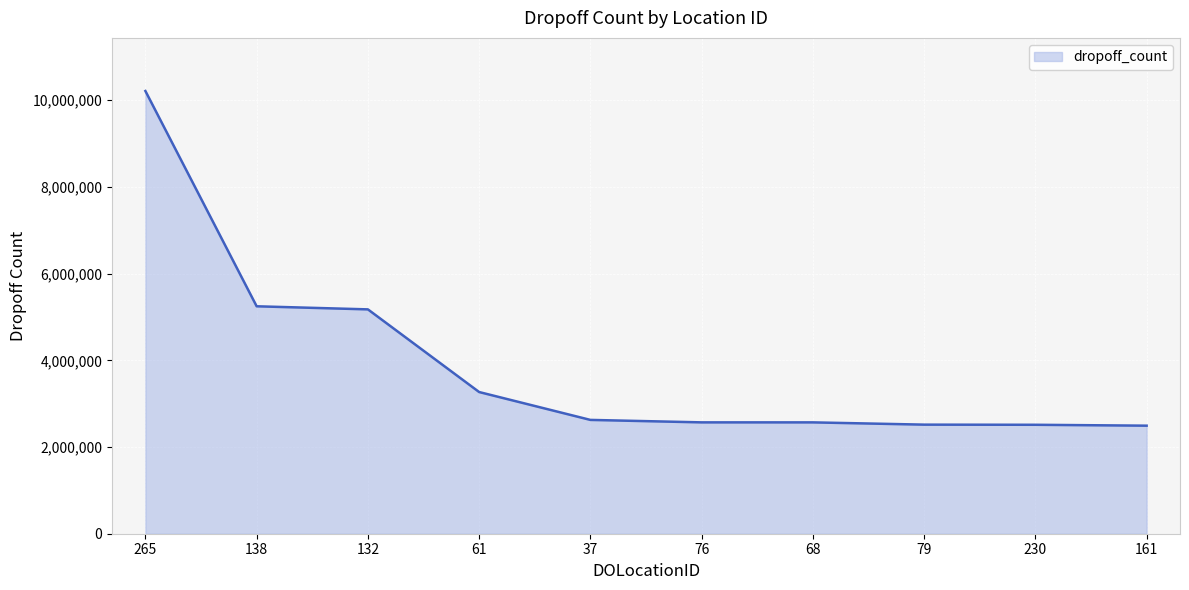

What is the sum of all values?

39181461